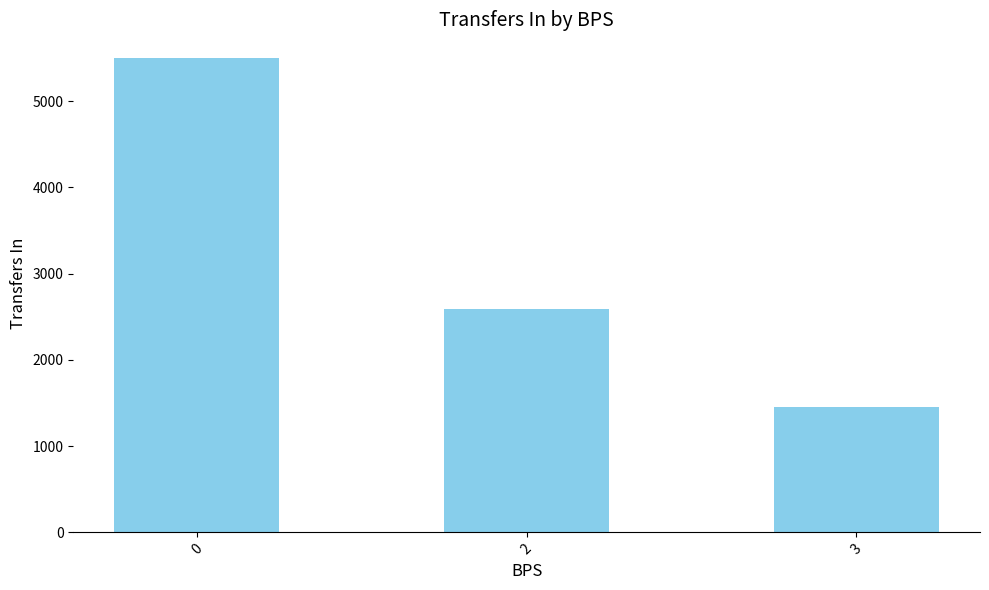

Reading left to right, what are all the values shown in this chart?

0=5499	2=2592	3=1456